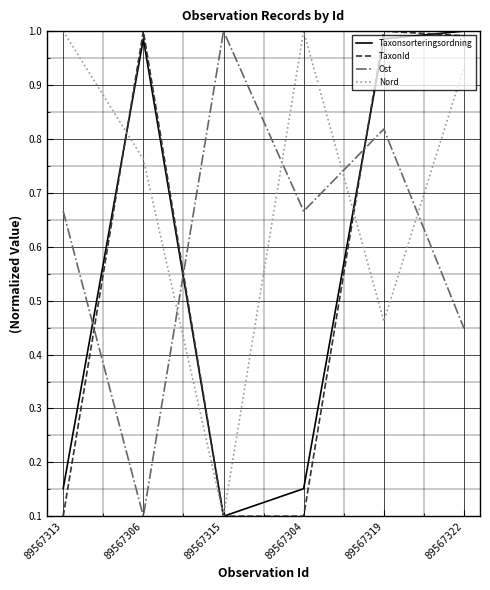

Between 89567313 and 89567315, which series saw the biggest shift?

Nord